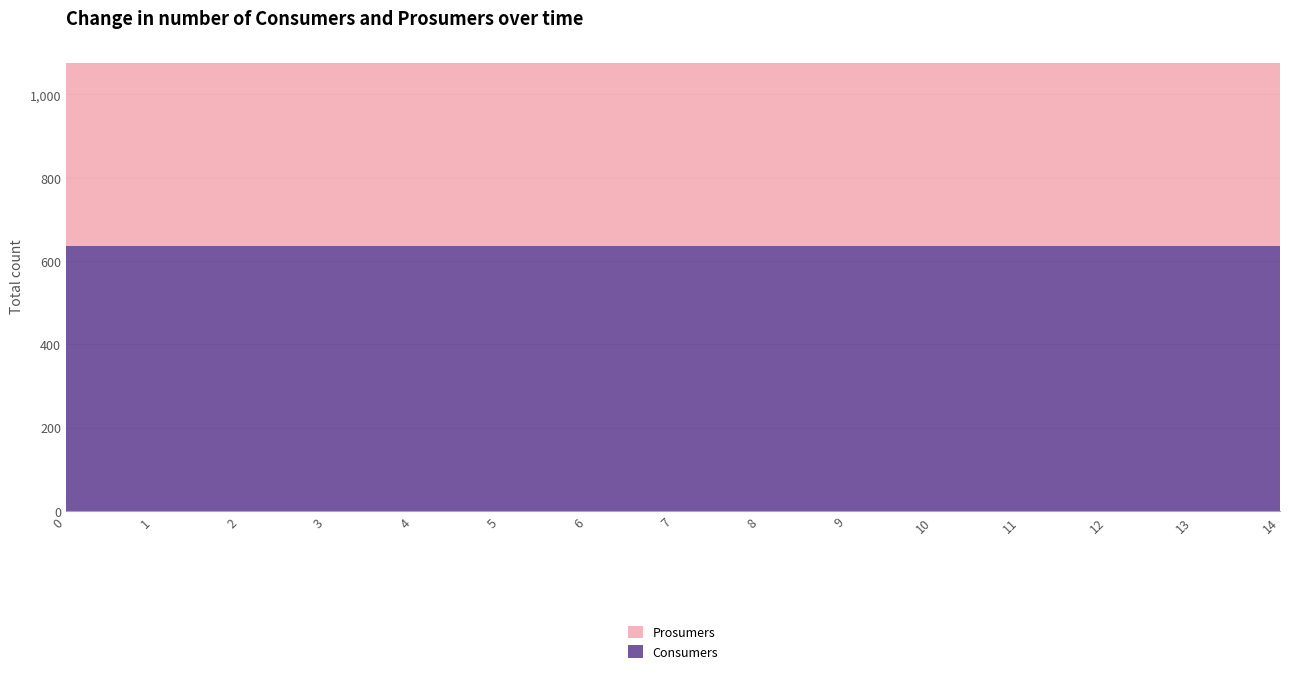

Reading left to right, what are all the values shown in this chart?

Consumers: 0=635	1=635	2=635	3=635	4=635	5=635	6=635	7=635	8=635	9=635	10=635	11=635	12=635	13=635	14=635
Prosumers: 0=440	1=440	2=440	3=440	4=440	5=440	6=440	7=440	8=440	9=440	10=440	11=440	12=440	13=440	14=440